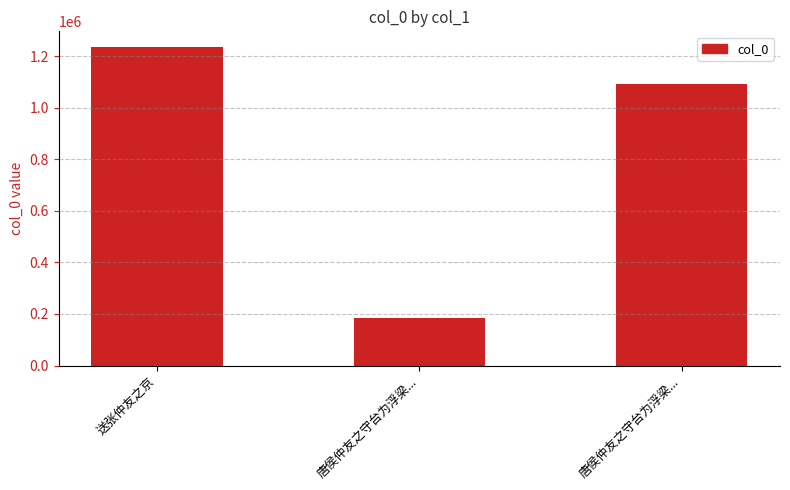

Between 送张仲友之京 and 唐侯仲友之守台为浮梁..., which is larger?

送张仲友之京